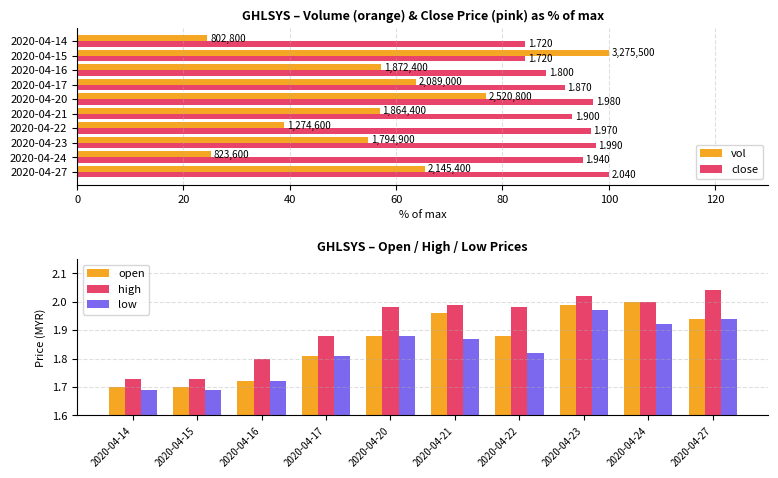

The value of open at 2020-04-23 is 0.4. True or false?

False